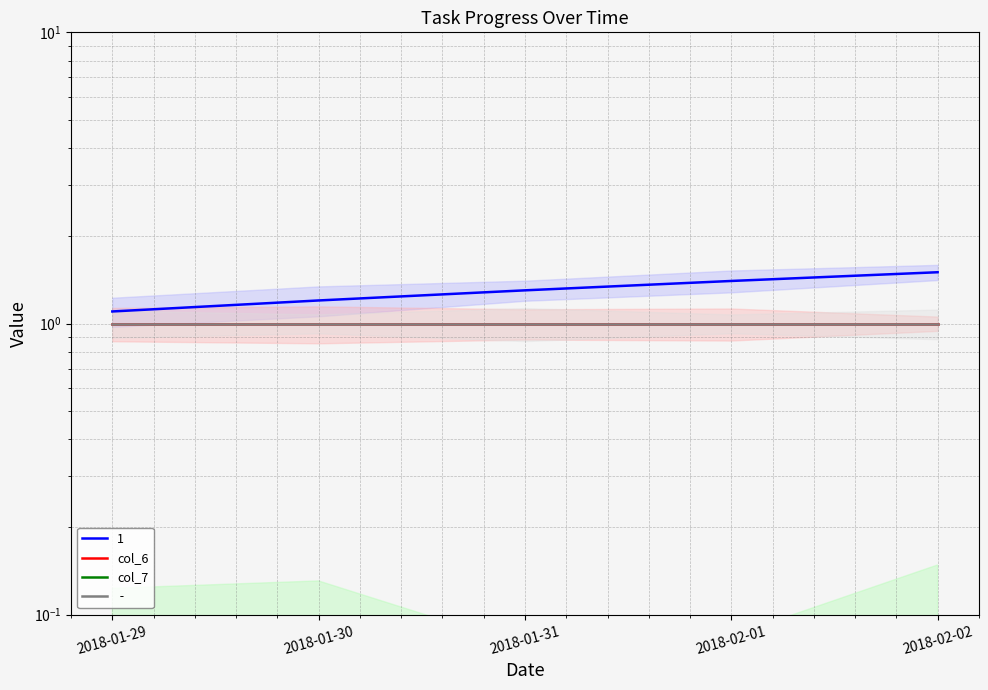

True or false: col_6 and col_7 cross at least once.

False